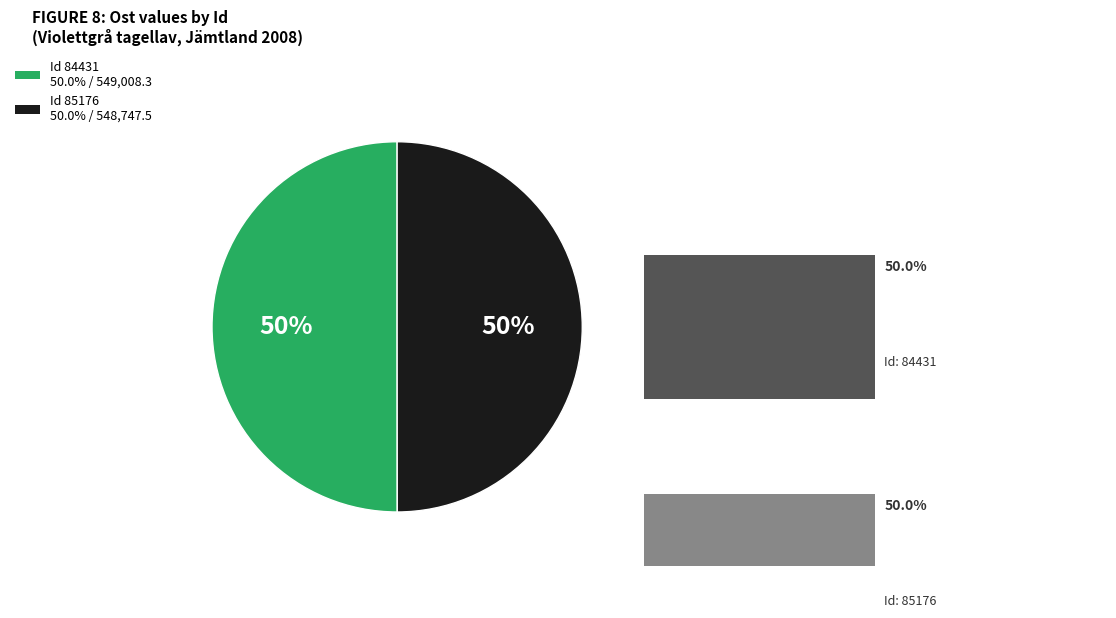

What is the total percentage of 85176 and 84431?

100.0%